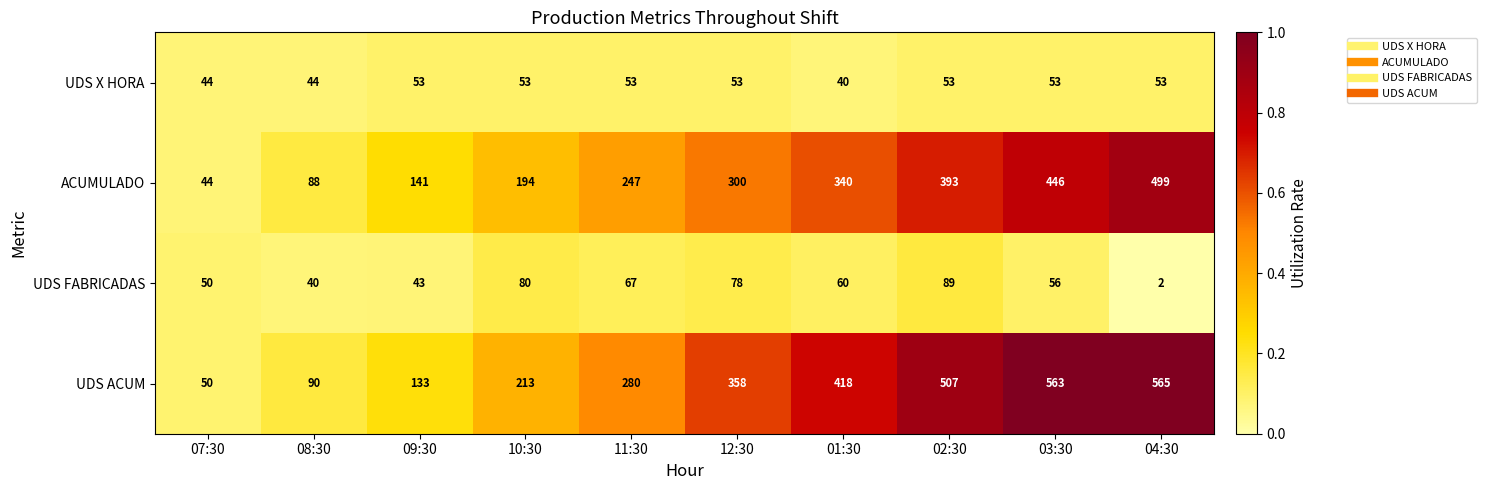

Read the UDS FABRICADAS value at 03:30, to the nearest 5.

55